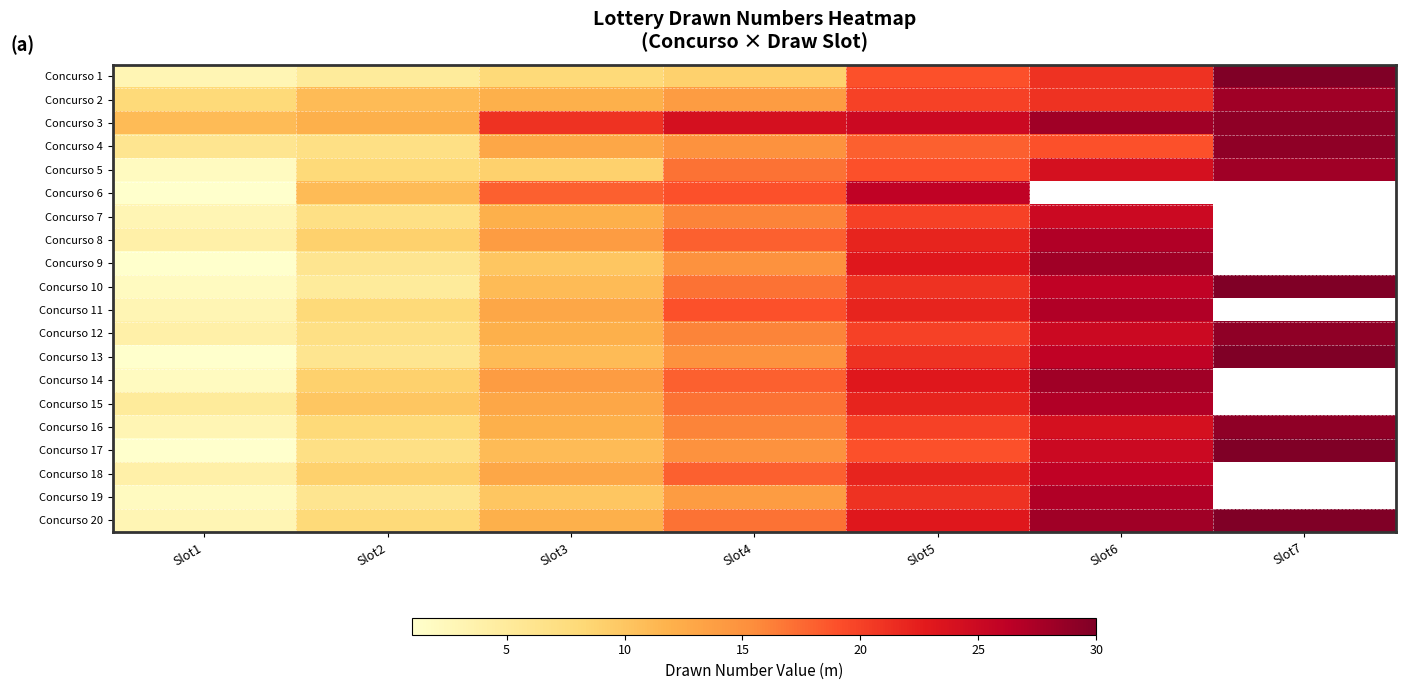

Rank the series by their maximum value, from lowest to highest.

Concurso 7, Concurso 6, Concurso 18, Concurso 8, Concurso 11, Concurso 15, Concurso 19, Concurso 2, Concurso 5, Concurso 9, Concurso 14, Concurso 3, Concurso 4, Concurso 12, Concurso 16, Concurso 1, Concurso 10, Concurso 13, Concurso 17, Concurso 20